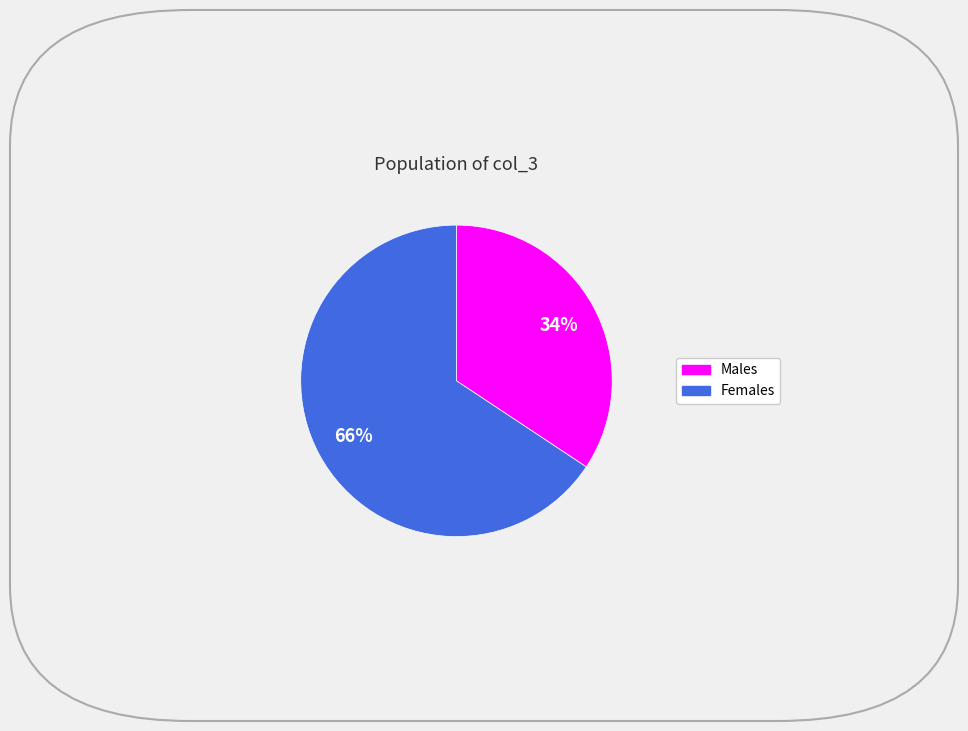

Which has a higher value, Females or Males?

Females